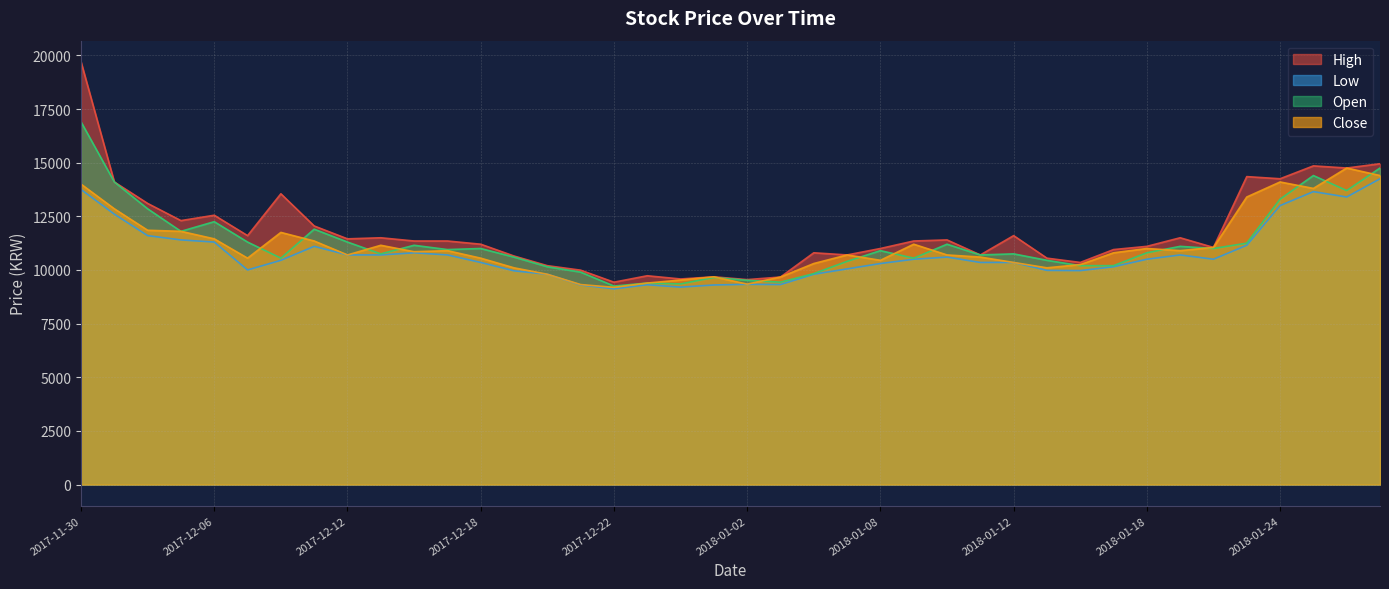

What is the label of the 1st point from the left?

2017-11-30